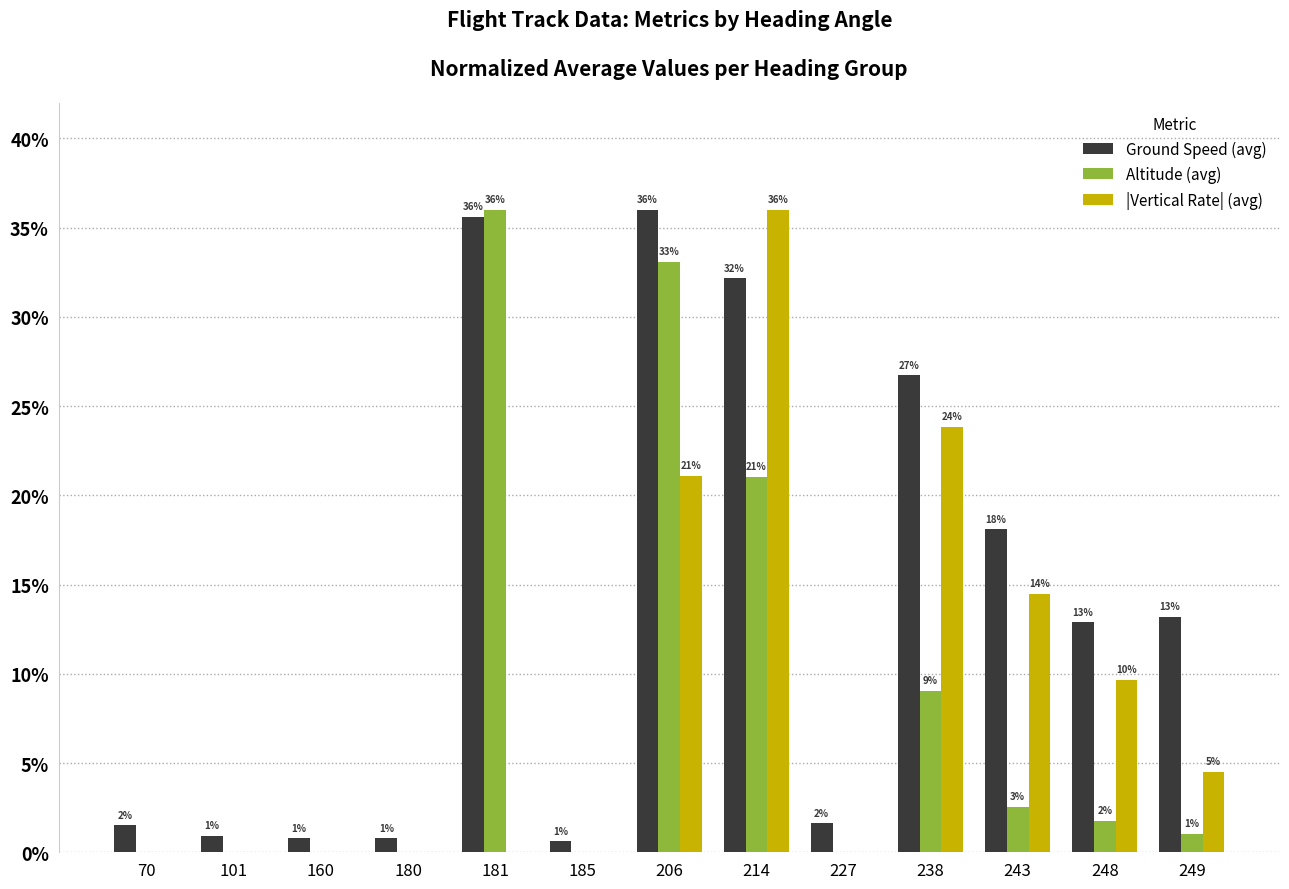

What is the highest value of the Ground Speed (avg) series?

36.0